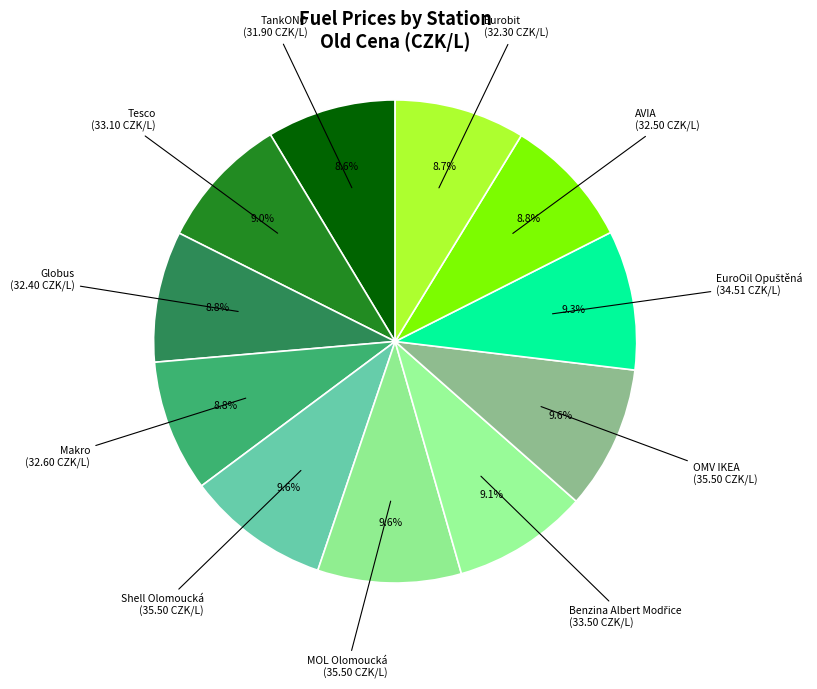

Does any single category account for the majority?

No